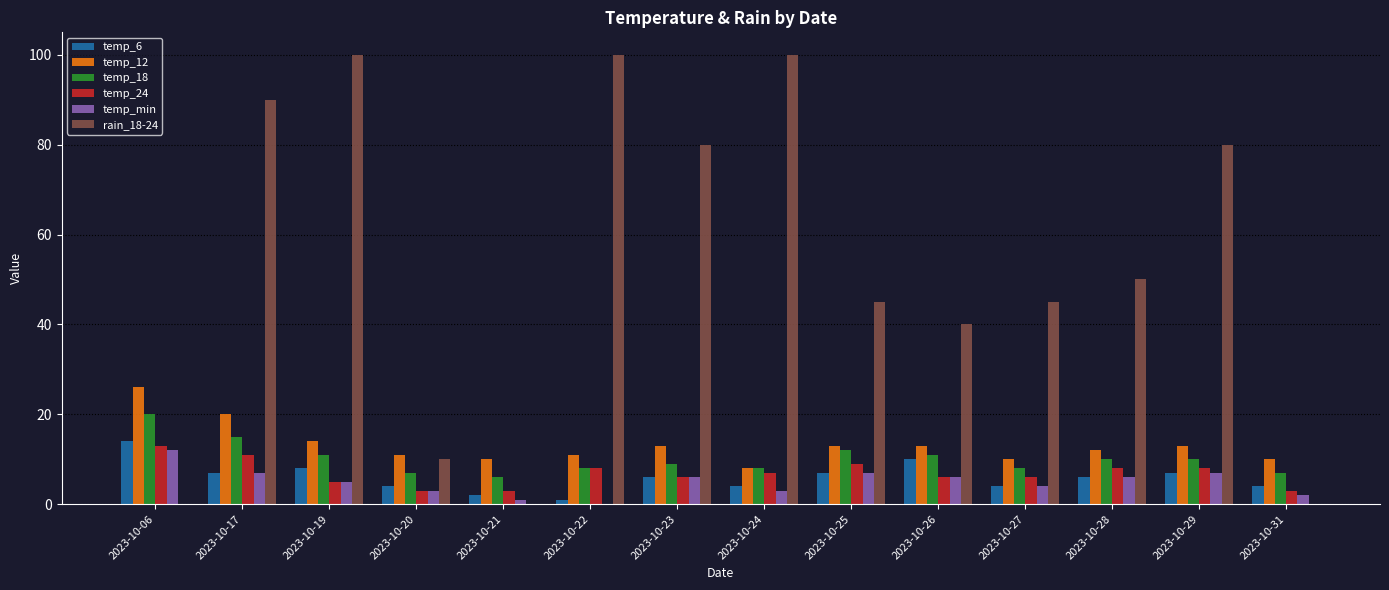

True or false: temp_12 has a value of 2 at 2023-10-22.

False